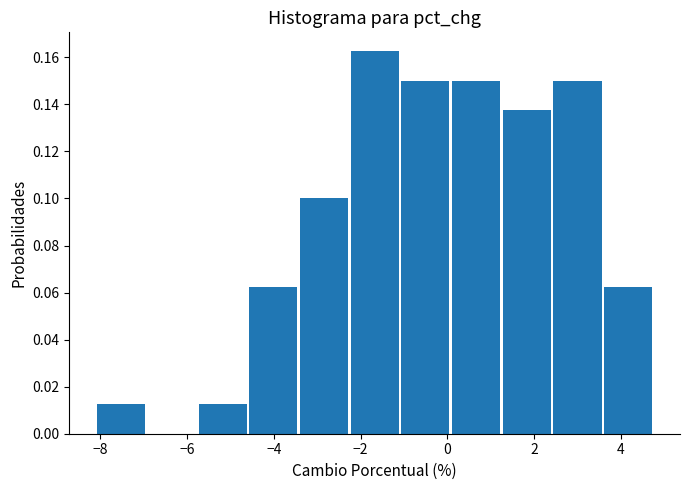

How tall is the bar that spans -8.0 to -7.0 on the x-axis? Neither the bar edges nor the heights are printed on the chart, so give them approximately, as read against the axes.

0.012